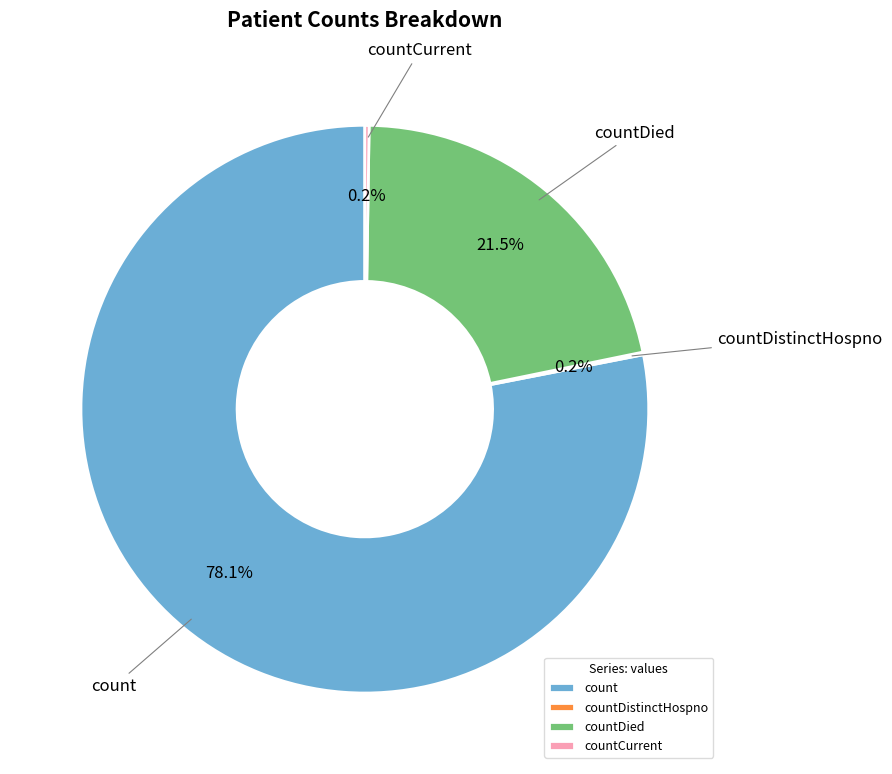

Is it true that count is 70% of the pie?

False